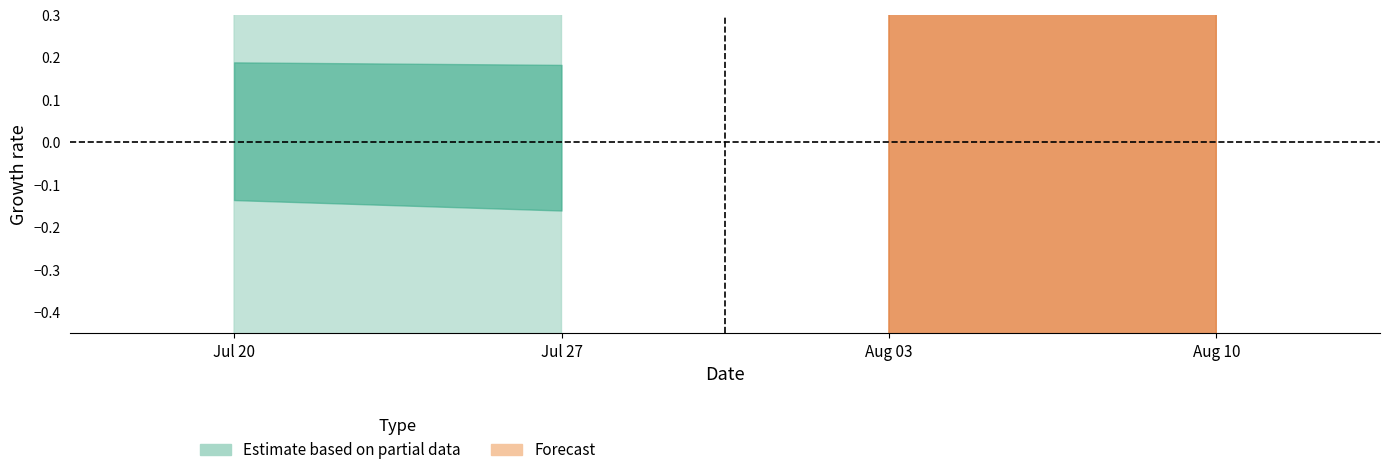

Does the chart have visible grid lines?

No